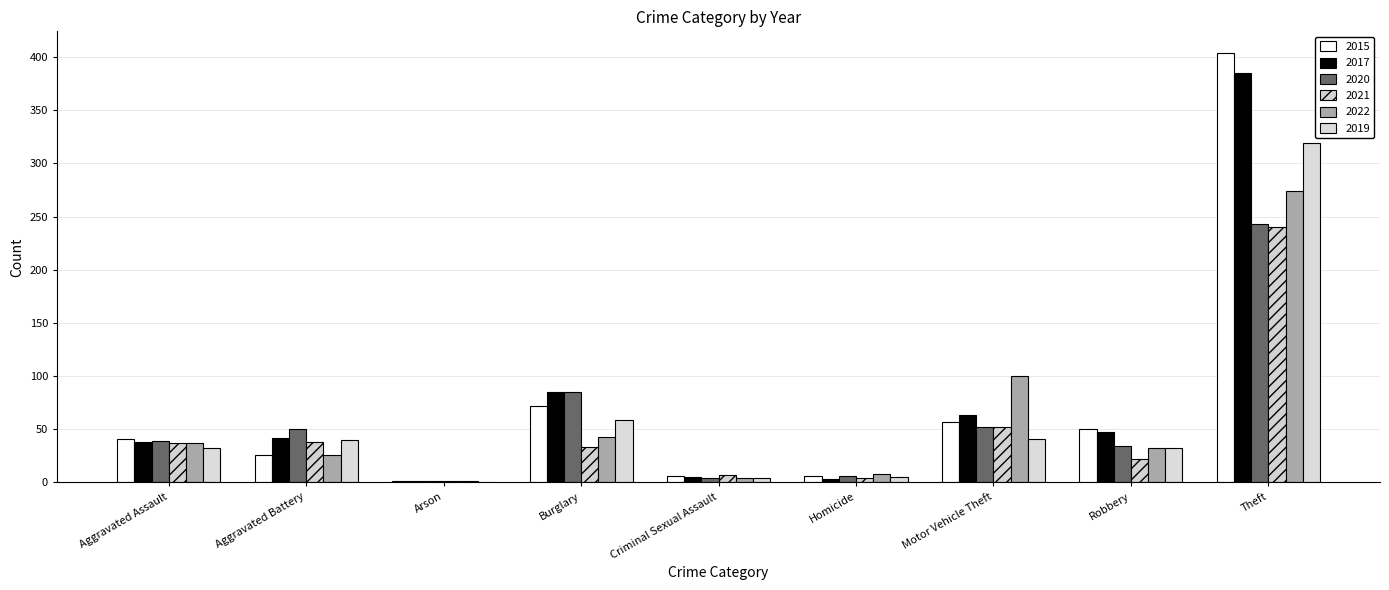

Are the bars grouped side by side (vs. stacked)?

Yes